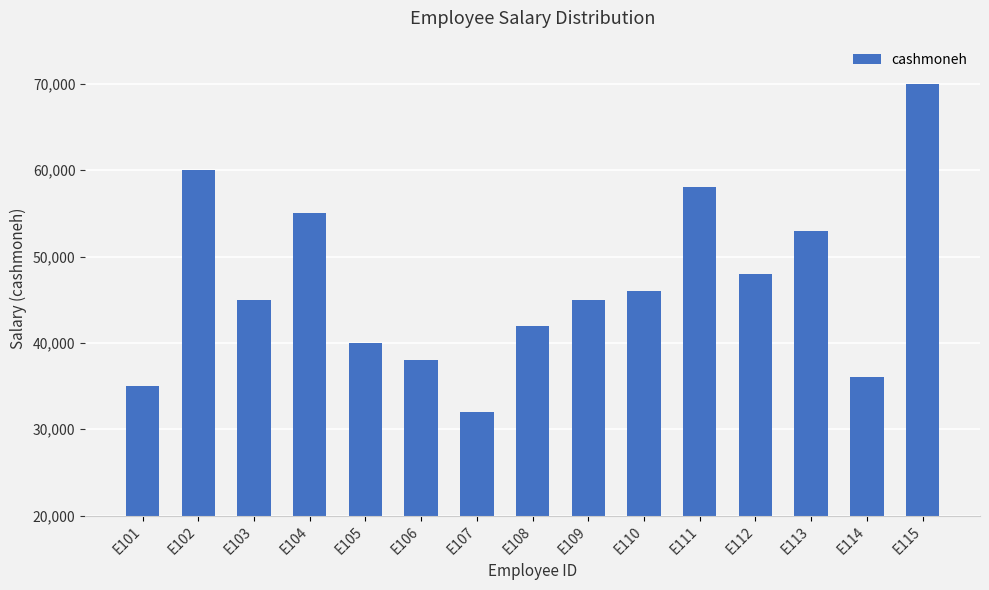

What is the approximate value at E106?

38000